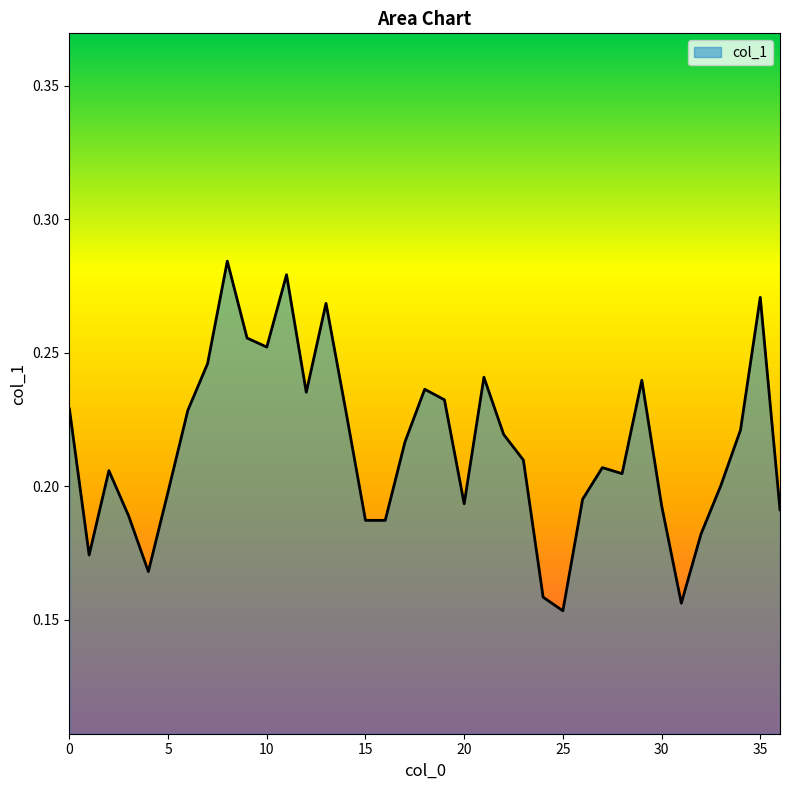

How many lines are shown in the chart?

1